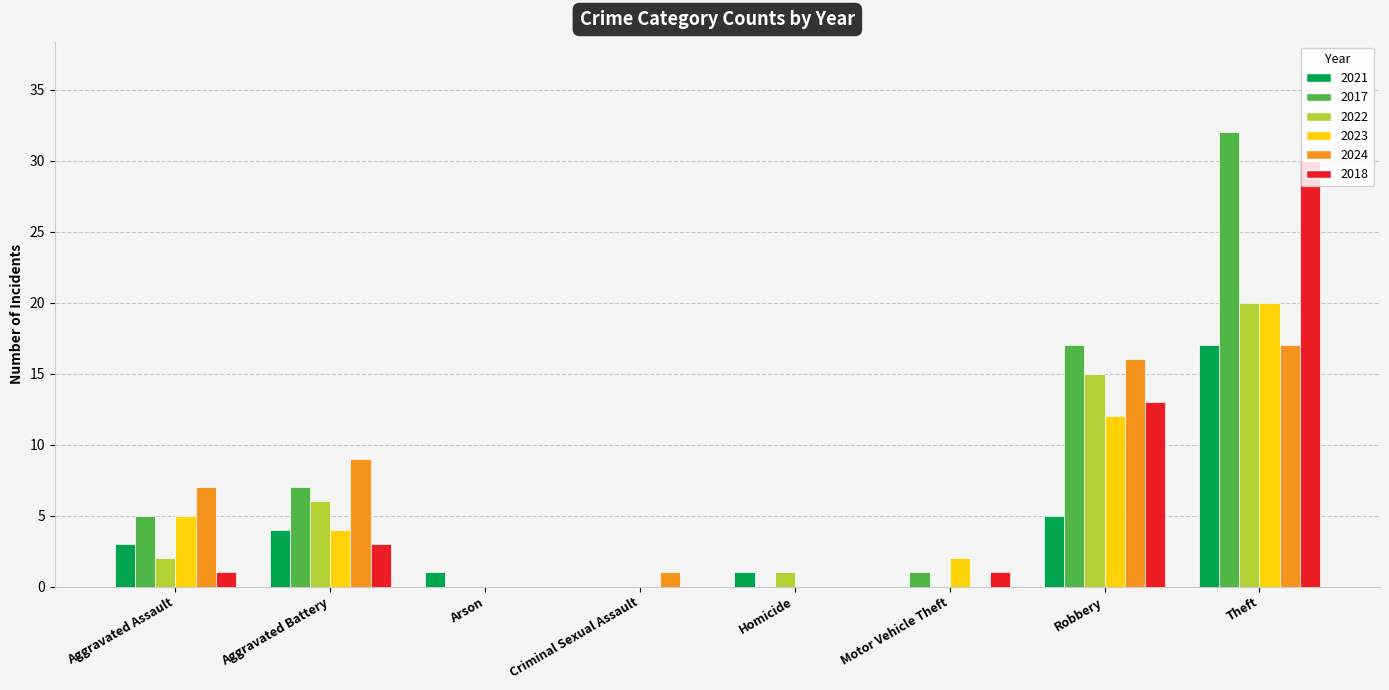

The 2018 series shows 0 at Arson. True or false?

True